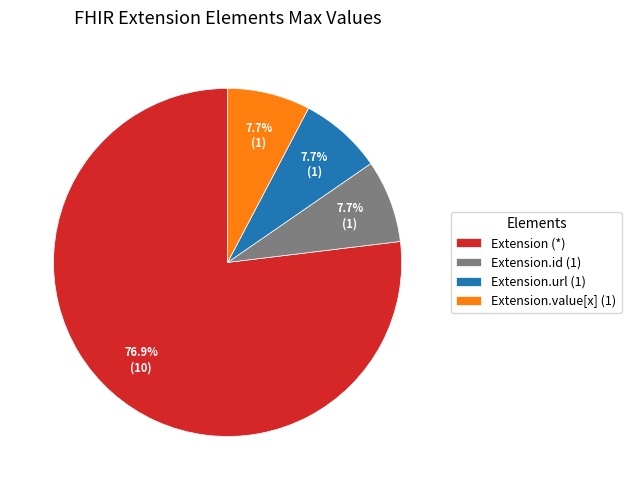

What is the total percentage of Extension.value[x] (1) and Extension.url (1)?

15.4%